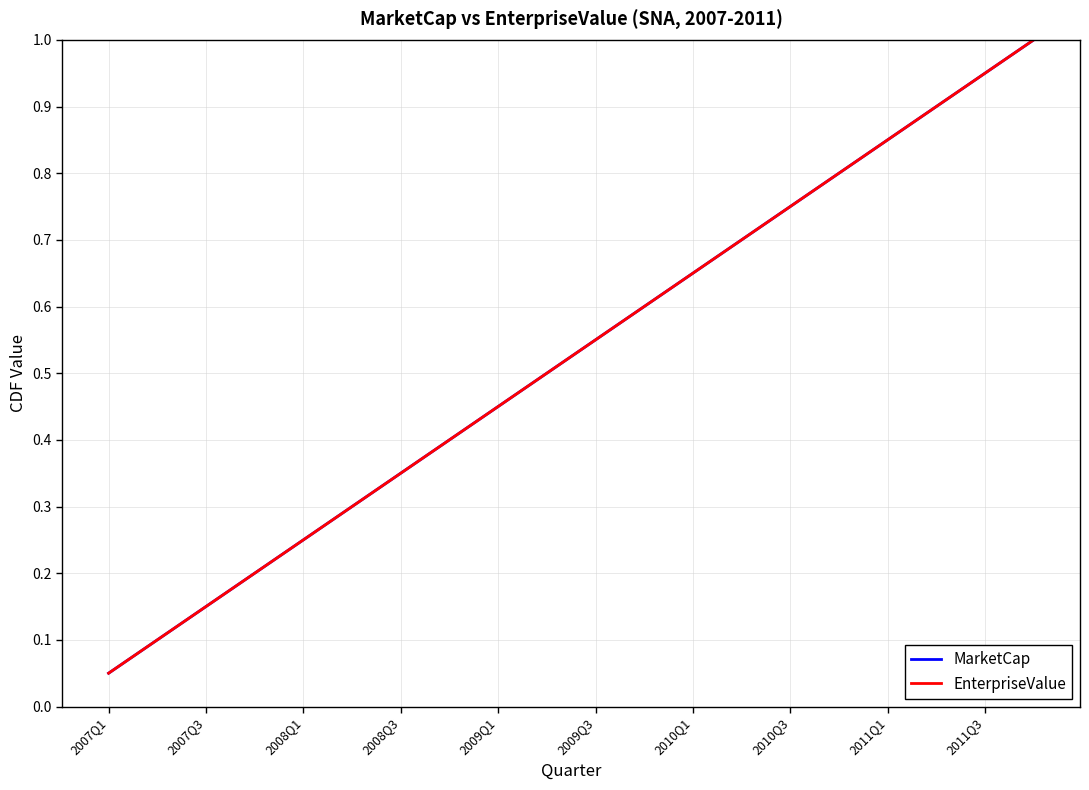

Does the chart have visible grid lines?

Yes